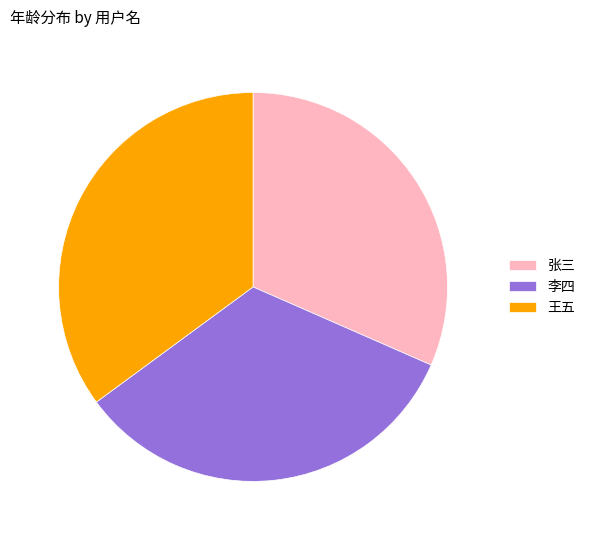

True or false: 张三 accounts for 25% of the total.

False